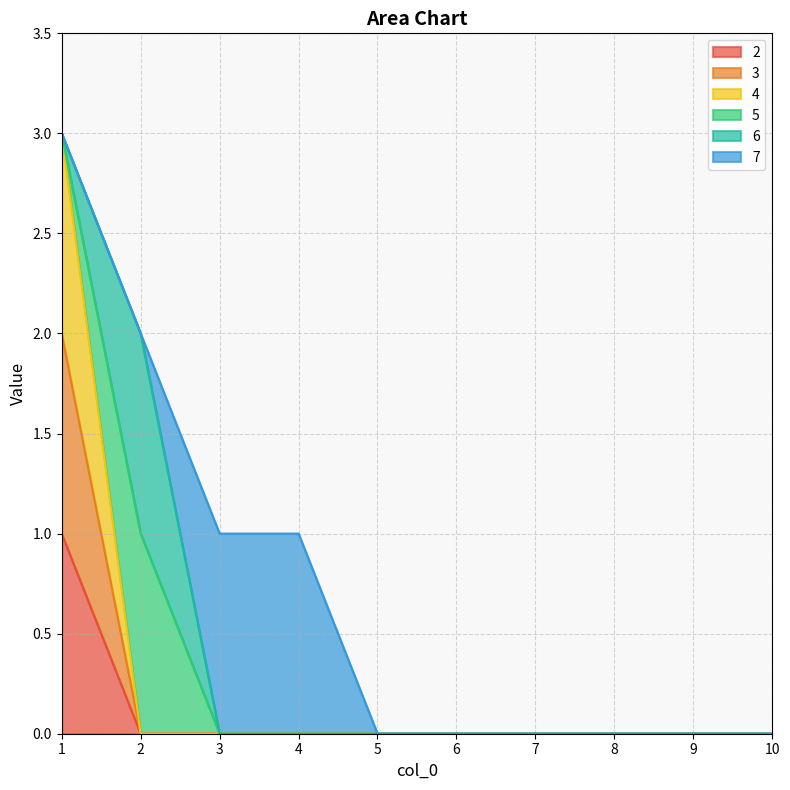

True or false: 3 and 2 cross at least once.

False